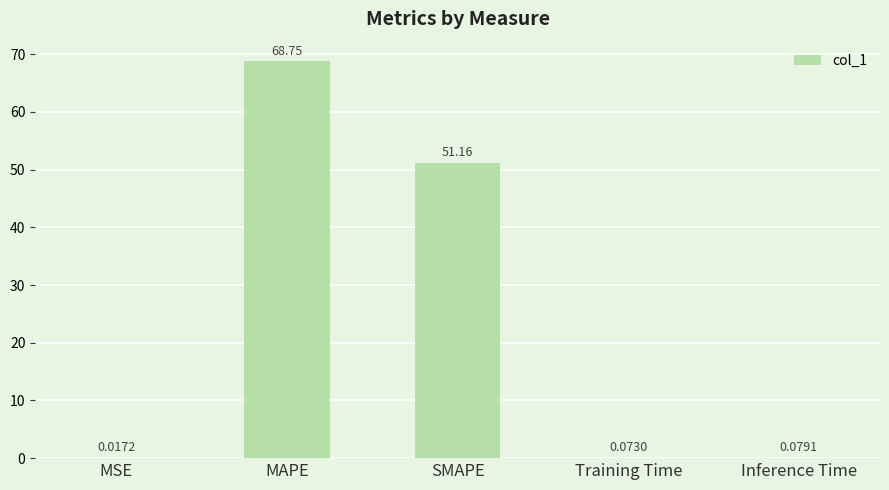

At which category does the chart reach its peak across all series?

MAPE